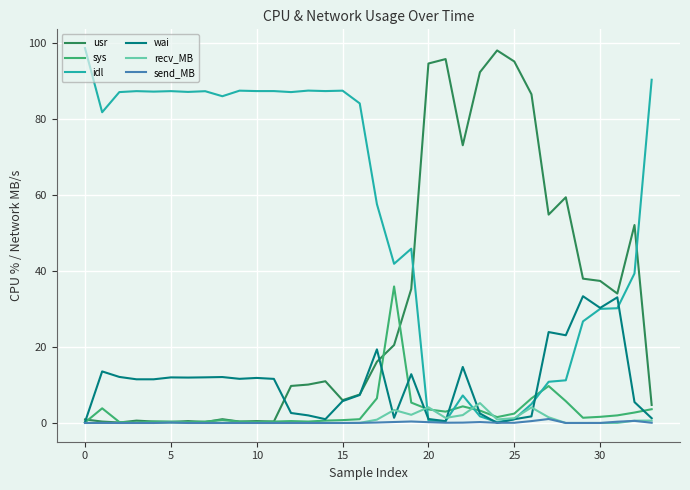

True or false: wai has more than 1 points higher than both neighbors.

True